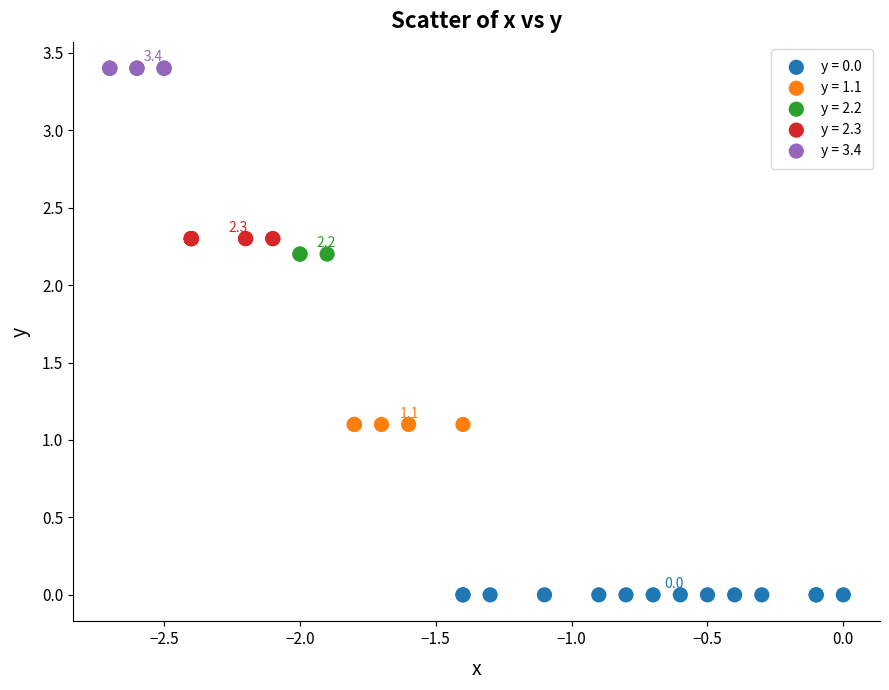

Which series reaches the minimum Y coordinate?

y = 0.0